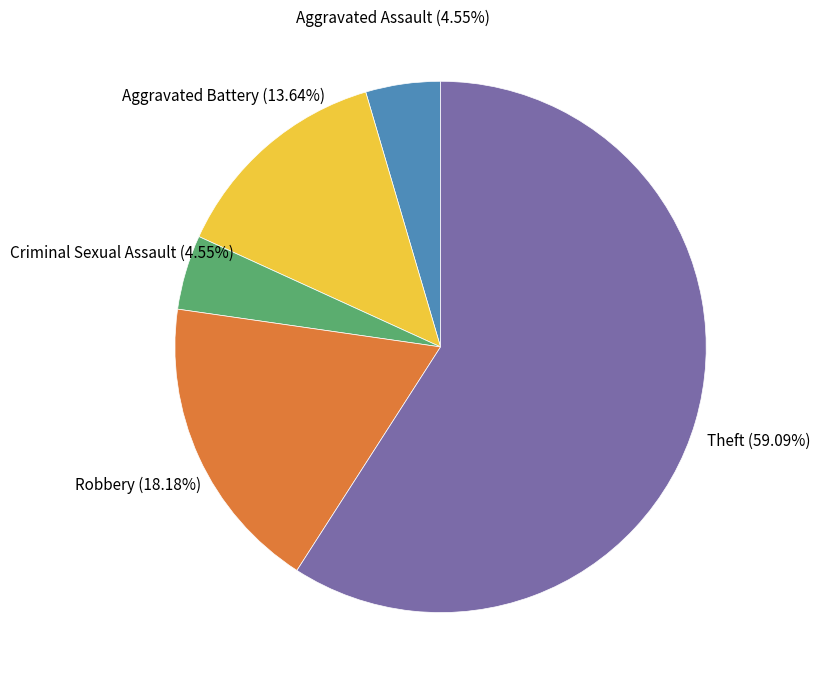

Which has a higher value, Aggravated Assault or Robbery?

Robbery